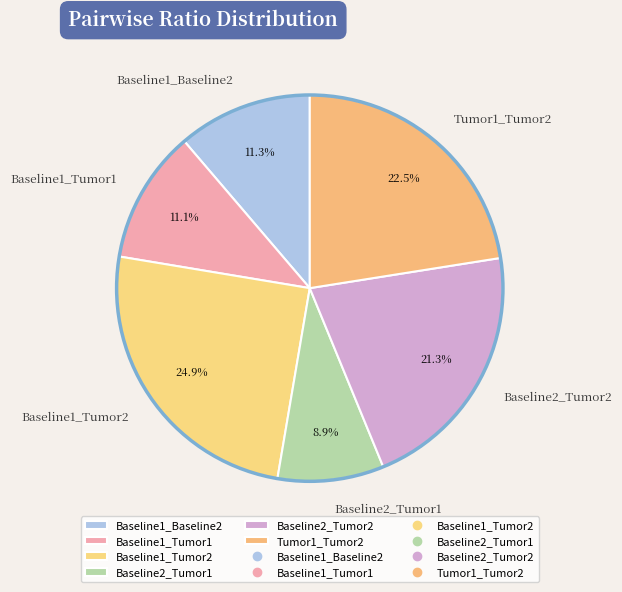

Between Baseline2_Tumor2 and Tumor1_Tumor2, which is larger?

Tumor1_Tumor2